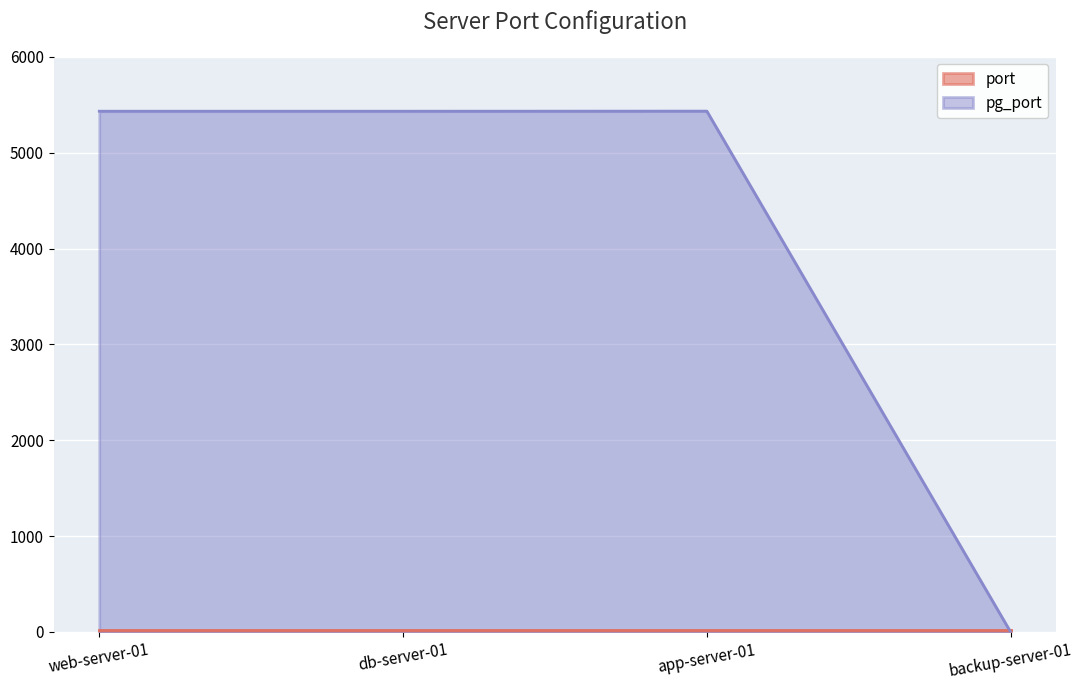

How many lines are shown in the chart?

2